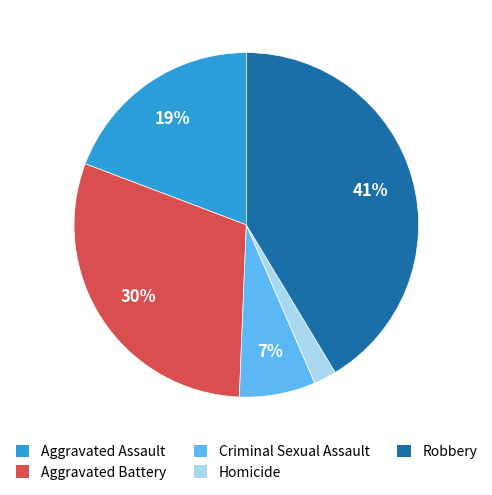

Is it true that Aggravated Battery is 30% of the pie?

True